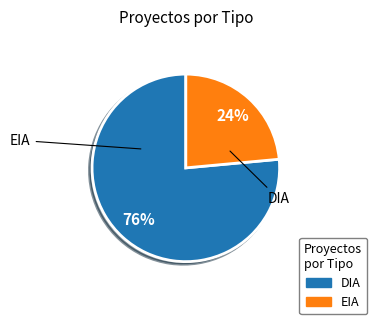

Between DIA and EIA, which is larger?

DIA